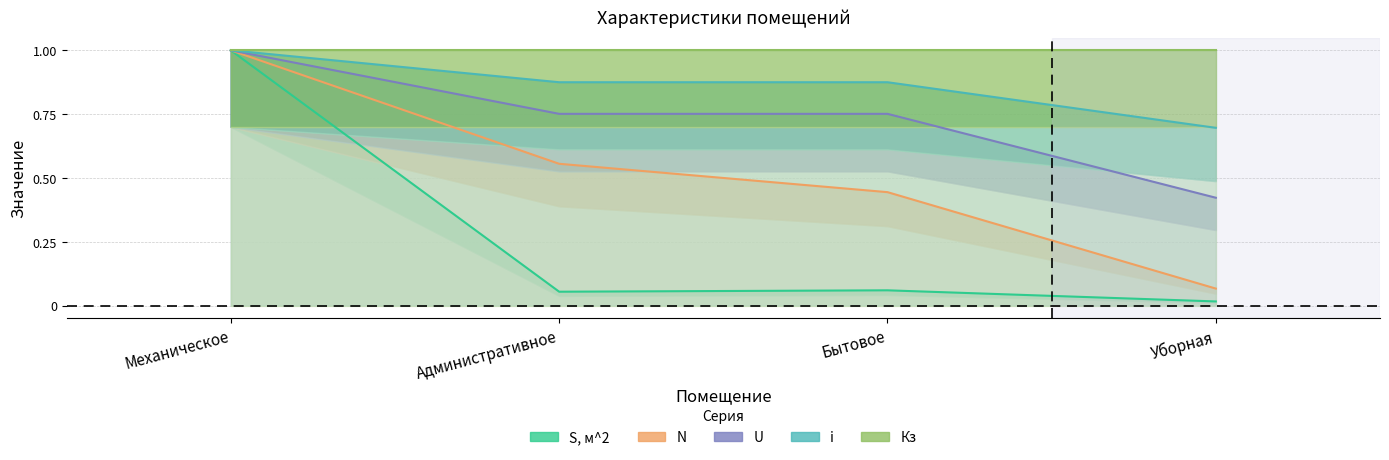

What is the difference between the U values at Бытовое and Уборная?

0.3